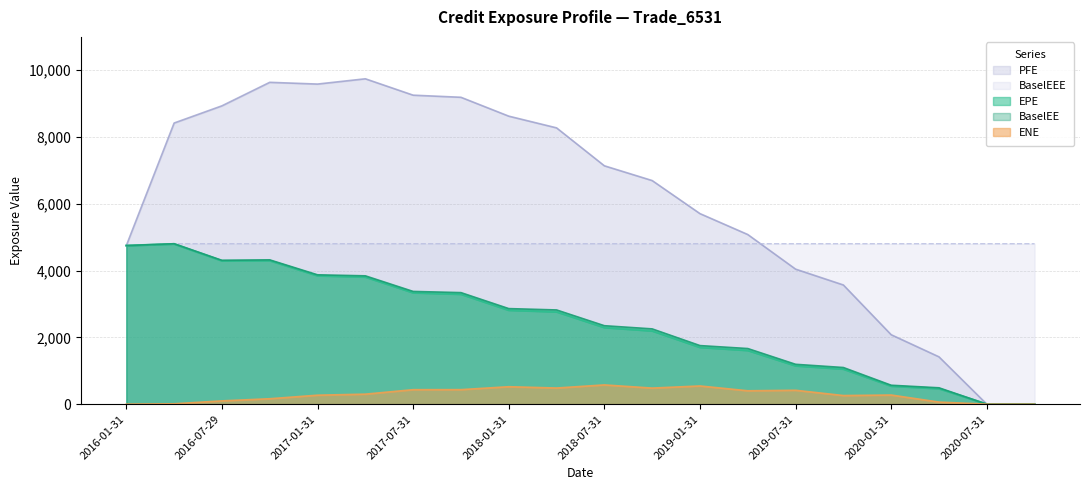

Reading right to left, extract all data points from this chart.

EPE: 0.0	0.0	466.1	541.6	1052.5	1149.5	1610.4	1702.6	2195.3	2295.7	2766.1	2814.6	3293.8	3337.3	3809.1	3847.1	4299.9	4293.6	4797.8	4749.3
ENE: 0.0	0.0	62.5	273.8	258.3	416.3	401.0	545.4	481.8	576.8	483.7	522.8	435.1	433.9	300.0	268.9	162.5	98.8	11.1	0.0
PFE: 0.0	0.0	1417.2	2079.5	3569.4	4044.3	5080.7	5706.9	6697.1	7139.2	8275.2	8626.0	9191.0	9254.4	9744.9	9586.9	9639.1	8934.9	8420.0	4749.3
BaselEE: 0.0	0.0	490.3	567.0	1097.5	1193.9	1665.8	1754.4	2254.6	2349.8	2821.9	2862.2	3340.8	3376.3	3843.7	3874.2	4321.8	4307.6	4805.5	4749.3
BaselEEE: 4805.5	4805.5	4805.5	4805.5	4805.5	4805.5	4805.5	4805.5	4805.5	4805.5	4805.5	4805.5	4805.5	4805.5	4805.5	4805.5	4805.5	4805.5	4805.5	4749.3